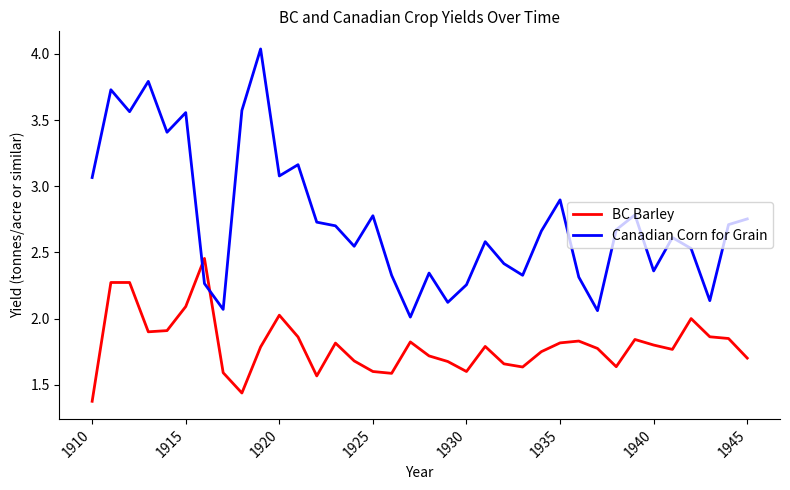

List the series in order of their overall mean, lowest first.

BC Barley, Canadian Corn for Grain